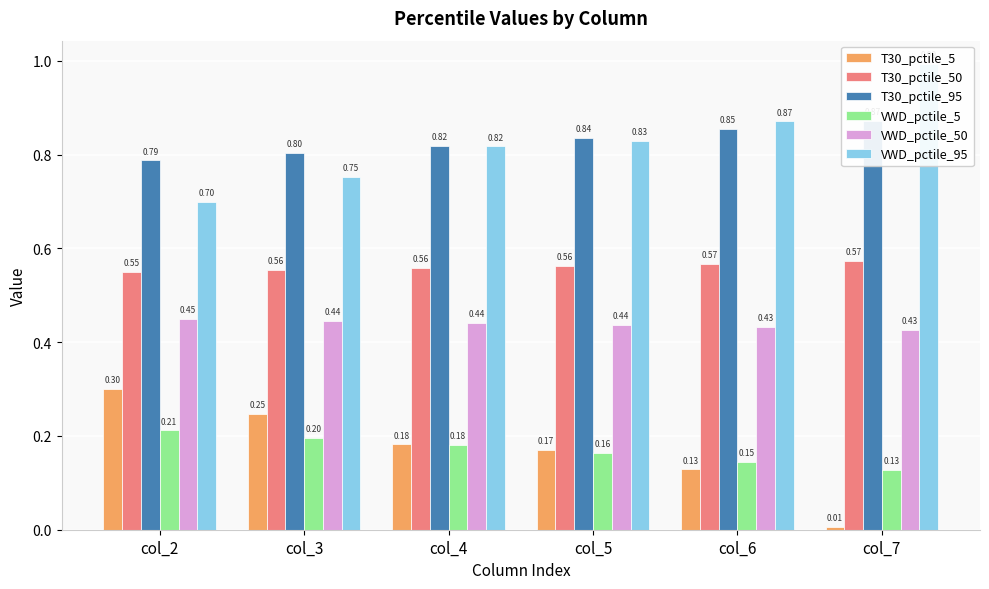

What is the value of the T30_pctile_50 bar at the 5th from the left?

0.6